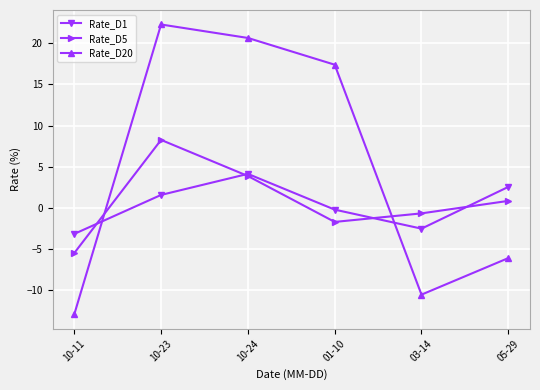

What is the label of the 2nd point from the right?

03-14